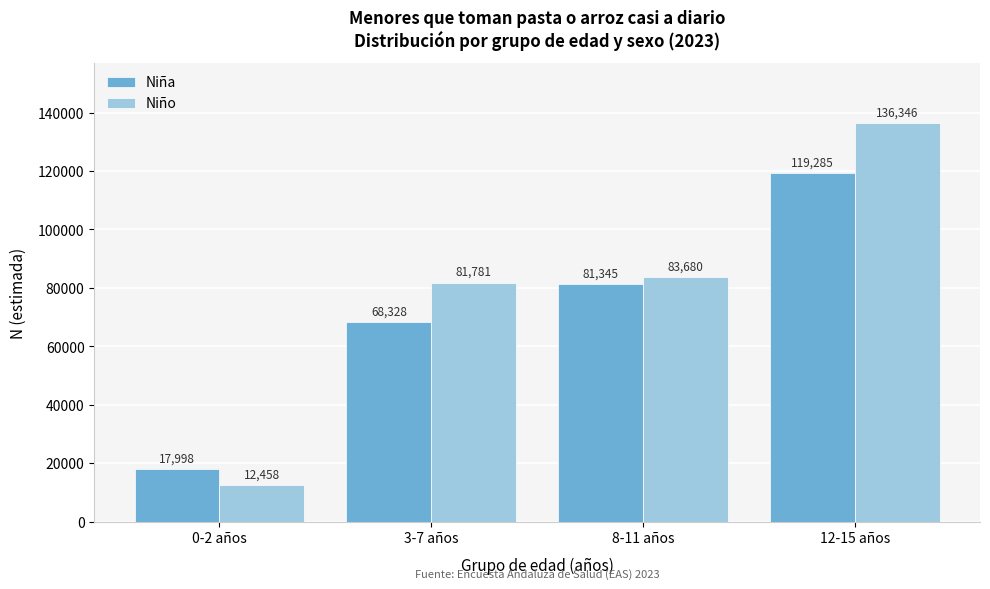

Reading left to right, extract all data points from this chart.

Niña: 0-2 años=17998	3-7 años=68328	8-11 años=81345	12-15 años=119285
Niño: 0-2 años=12458	3-7 años=81781	8-11 años=83680	12-15 años=136346